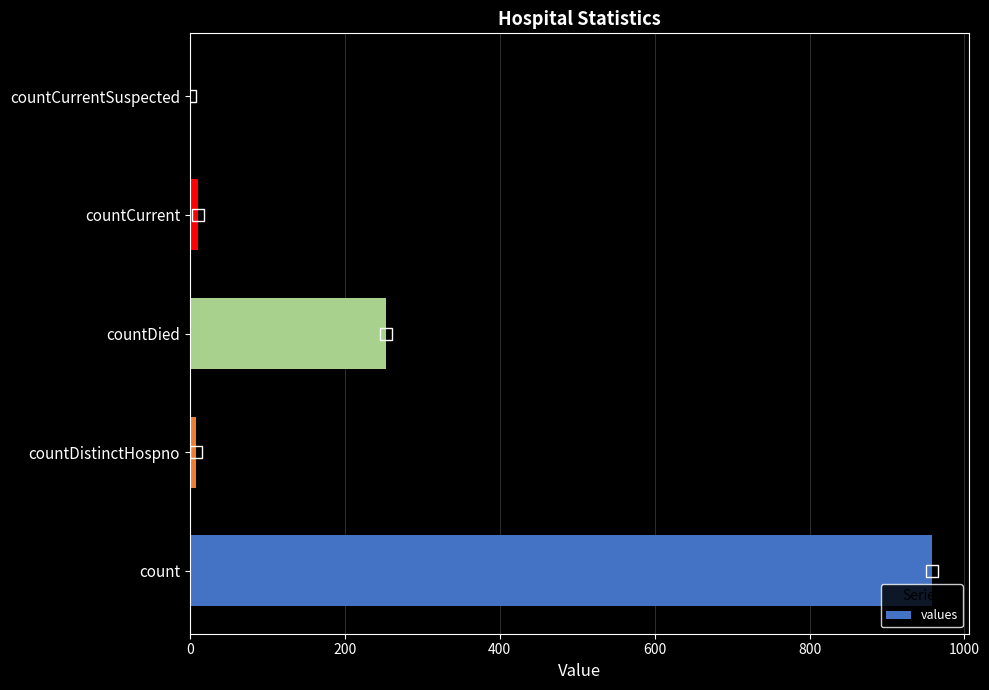

Between count and countDistinctHospno, which is larger?

count